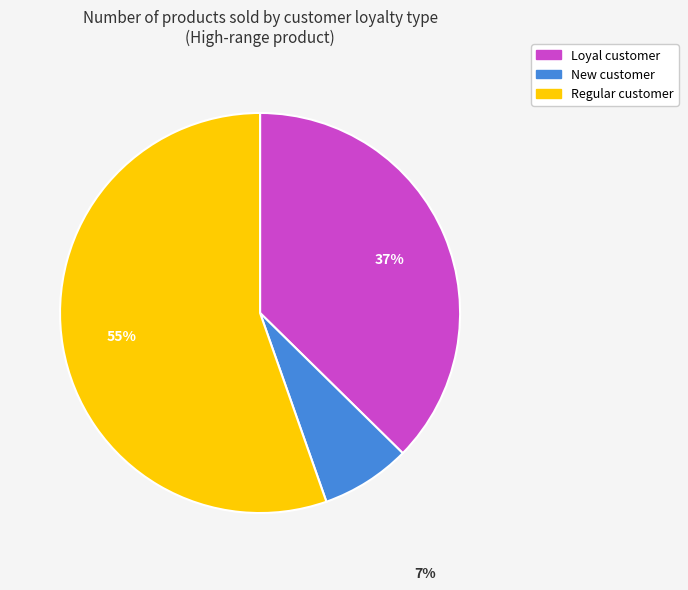

True or false: New customer accounts for 1% of the total.

False